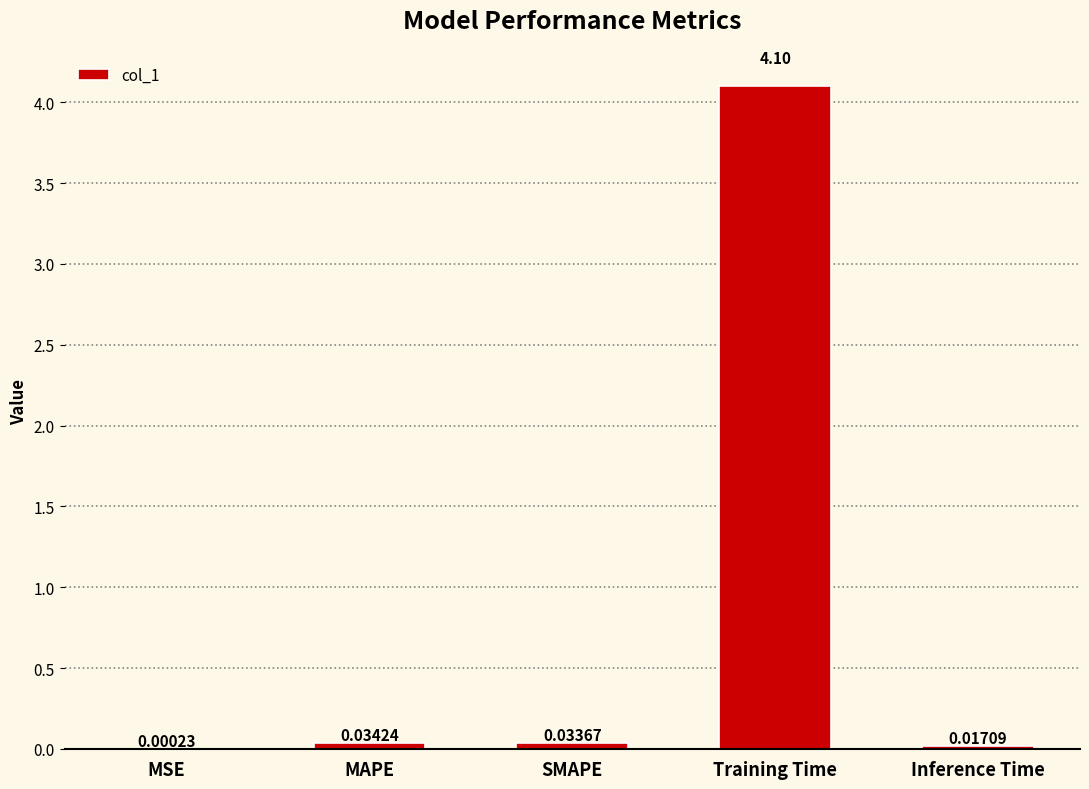

Where is the data nearest to the value 2?

MAPE